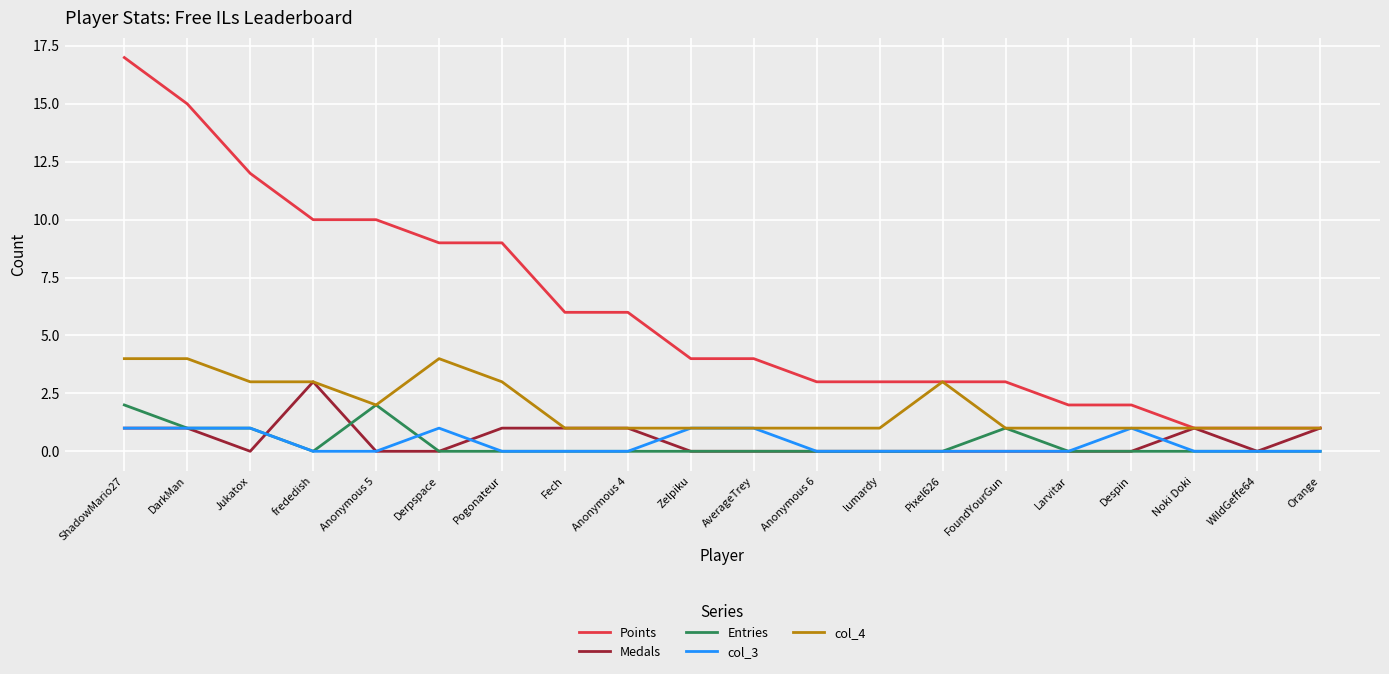

At how many categories does at least one series exceed 5?

9